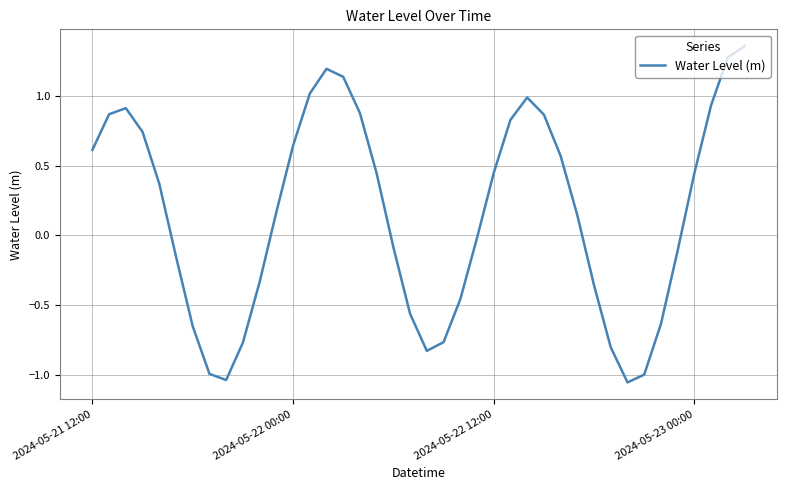

What is the sum of all values?

6.2